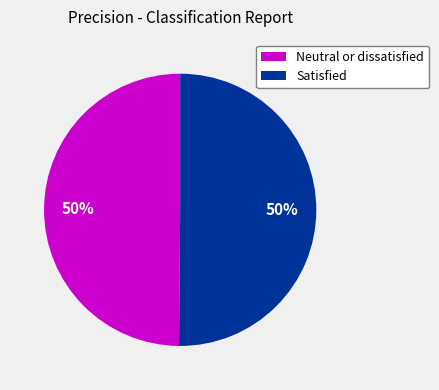

Is the sum of Neutral or dissatisfied and Satisfied greater than half?

Yes